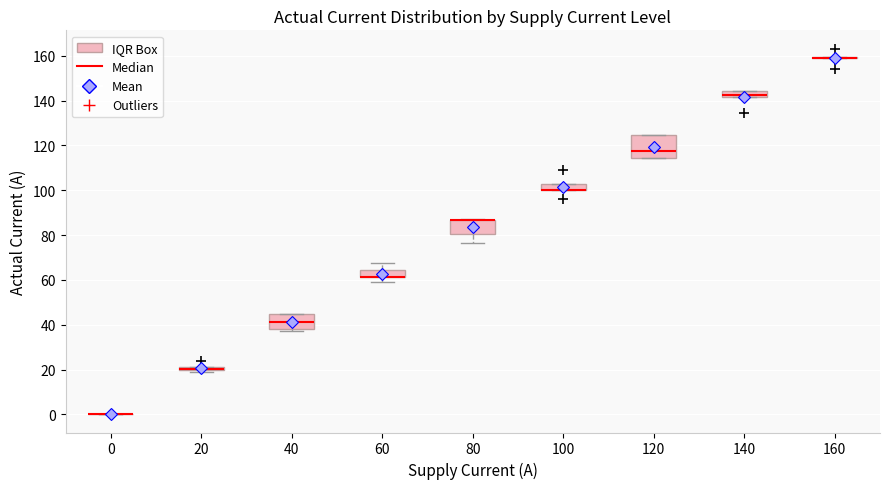

Which box is the tallest, from its lower edge to its upper edge?

120